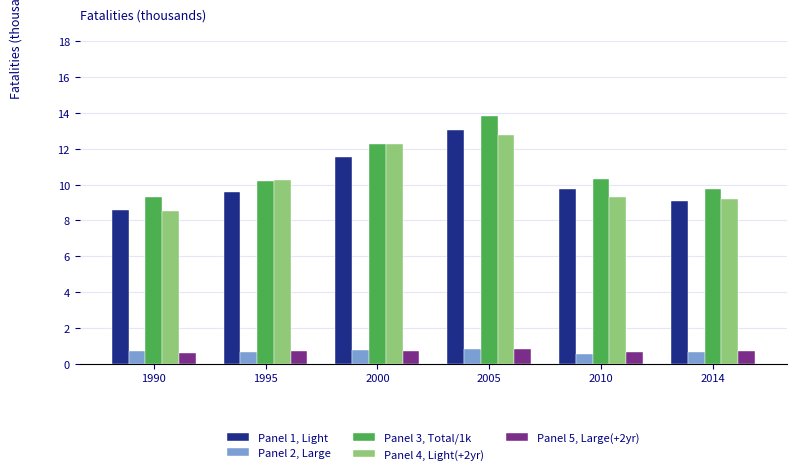

What is the highest value of the Panel 2, Large series?

0.8